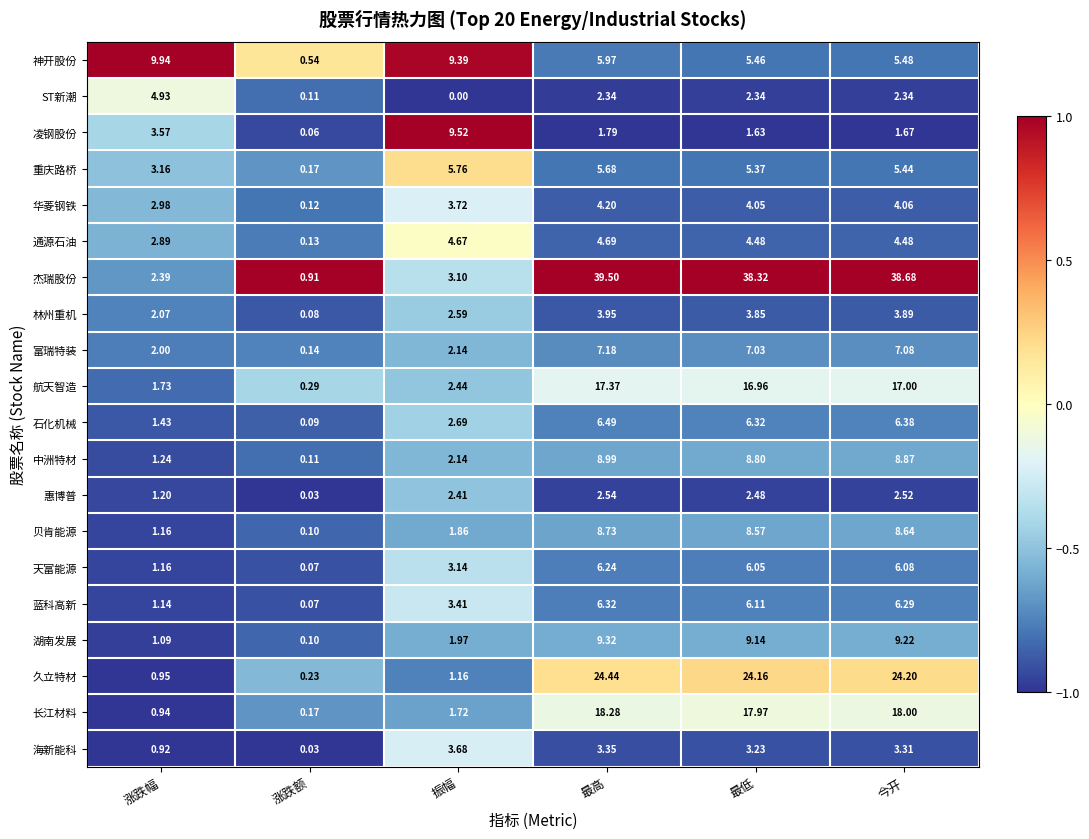

Rank the categories by 惠博普 value from highest to lowest.

最高, 今开, 最低, 振幅, 涨跌幅, 涨跌额